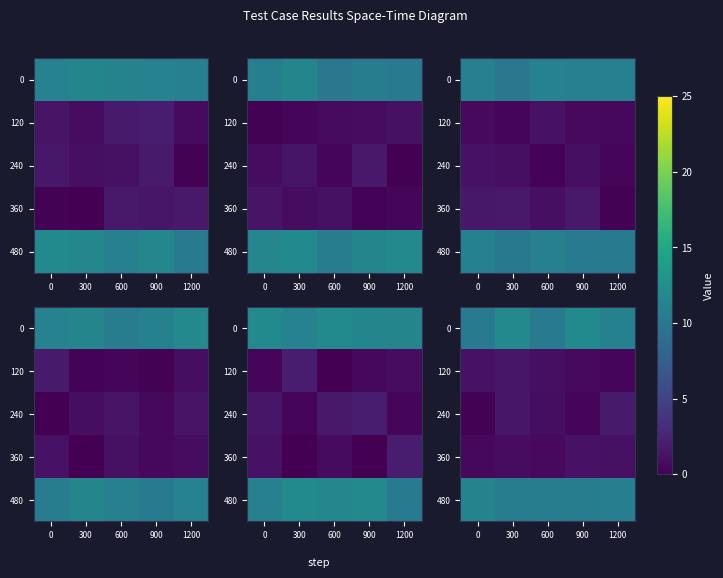

Which category has the highest value across all series?

900